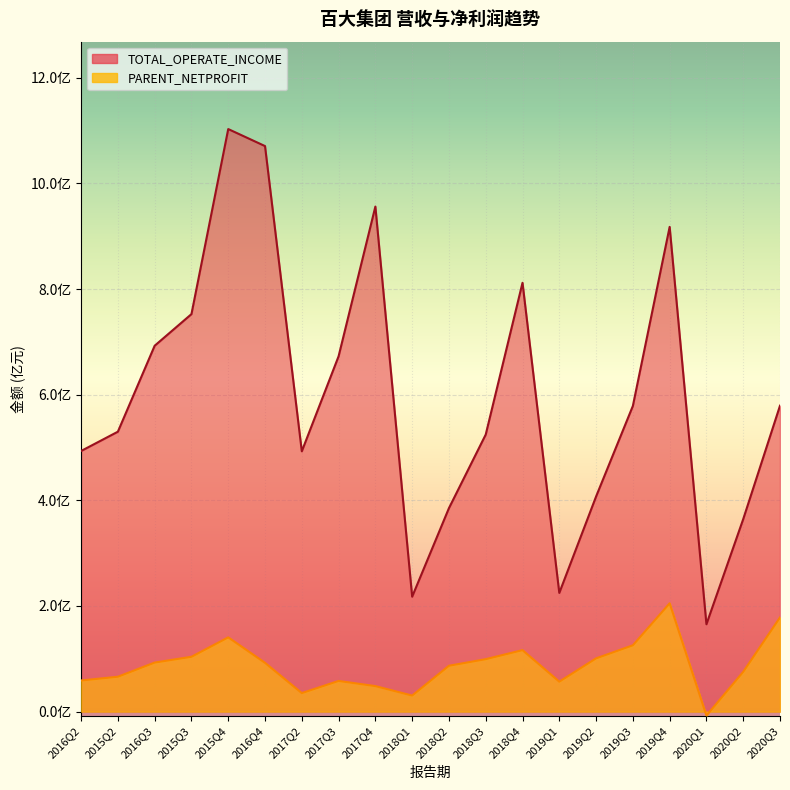

At how many categories does at least one series exceed 609099965?

8